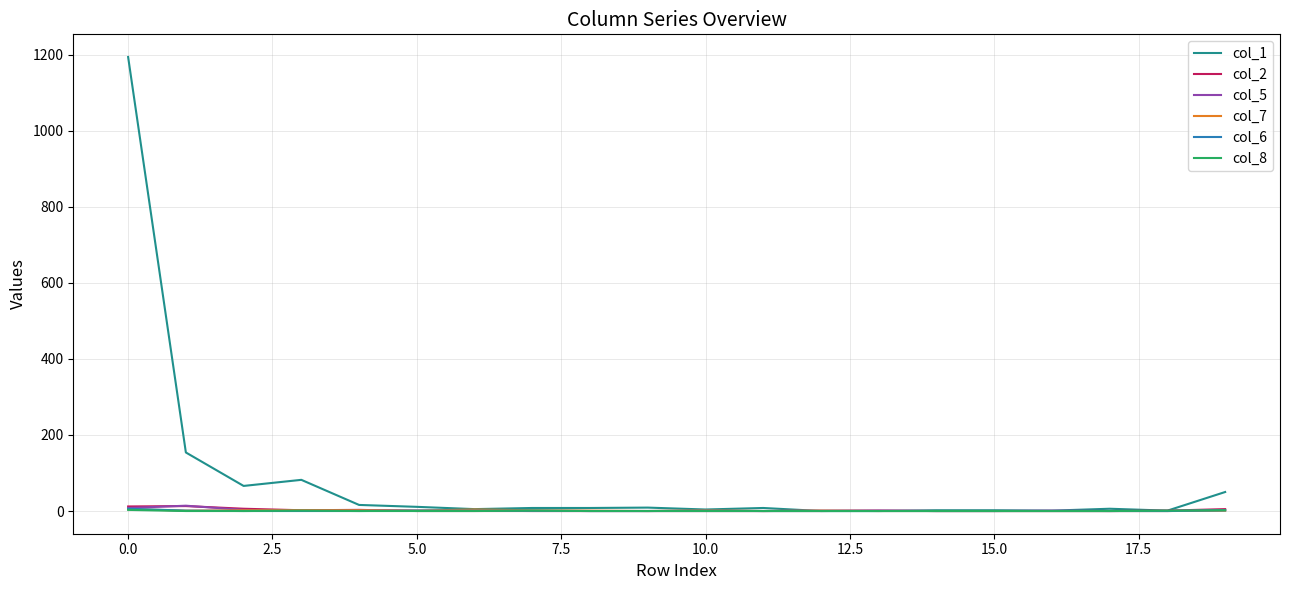

Which series has the largest total across all categories?

col_1